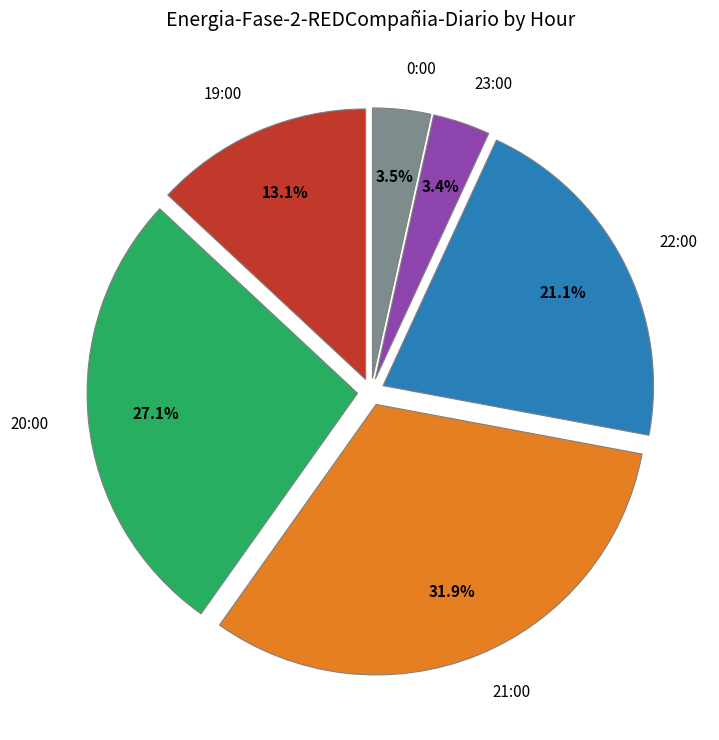

Which has a higher value, 20:00 or 22:00?

20:00